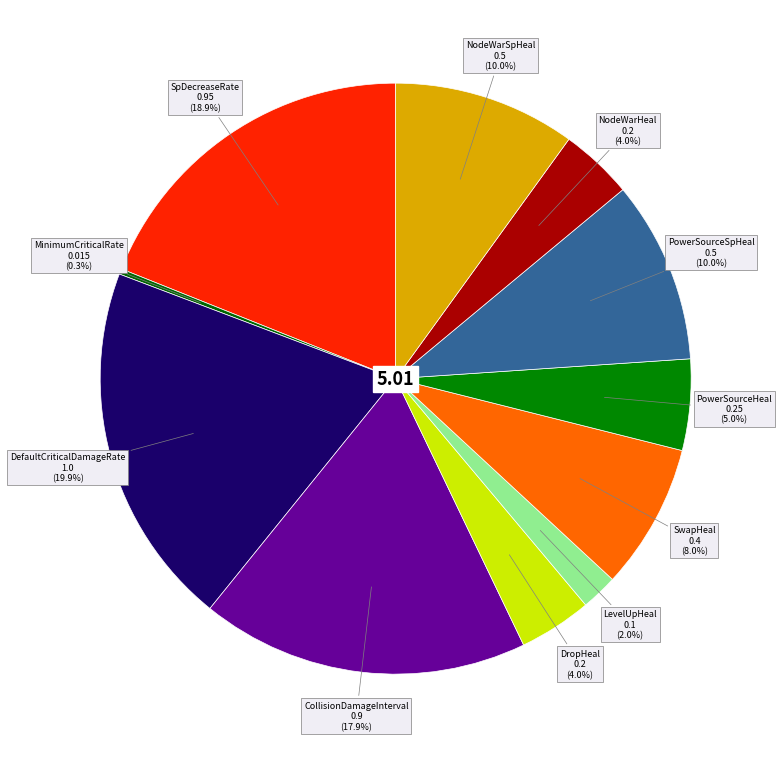

Which category has the biggest portion of the pie?

DefaultCriticalDamageRate